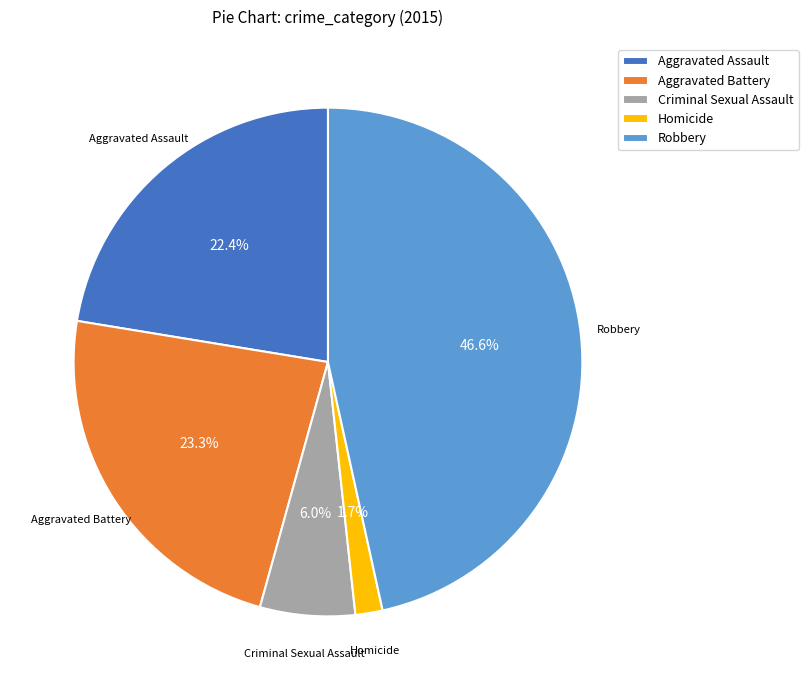

What portion of the pie excludes Homicide?

98.3%